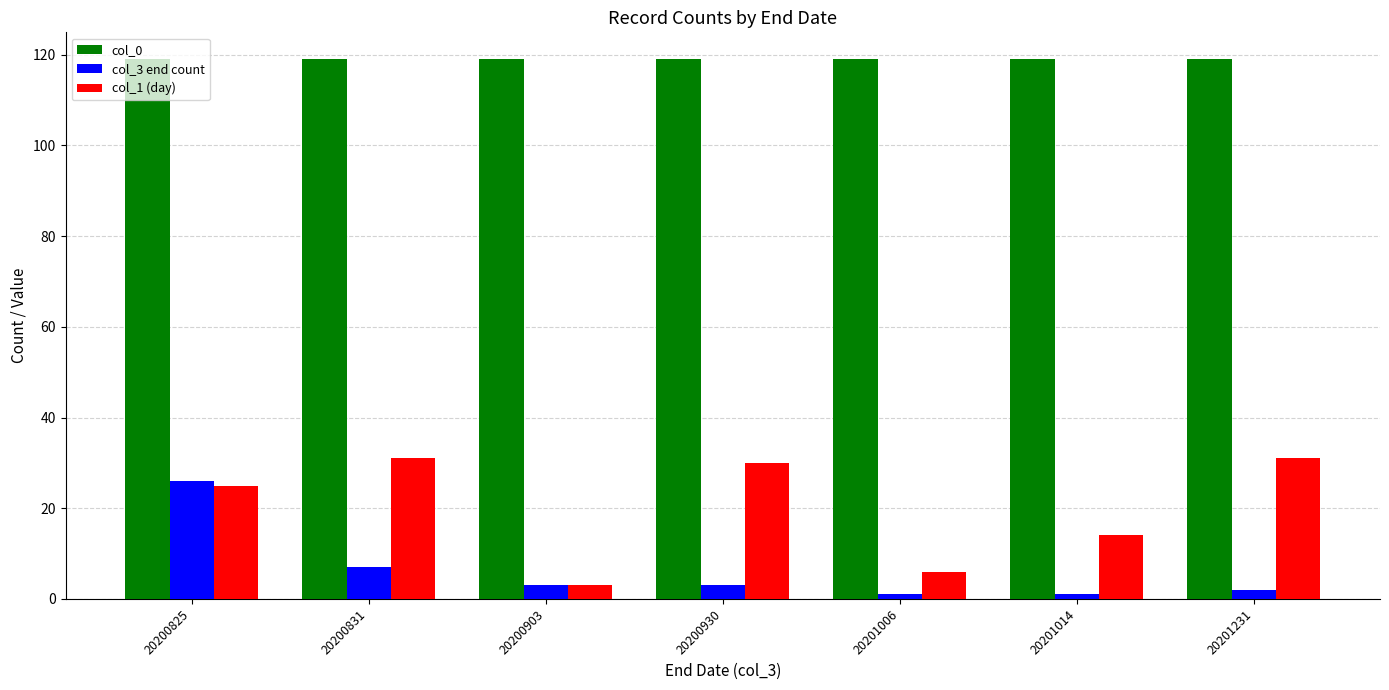

Is it true that col_0 equals 119 at 20200825?

True